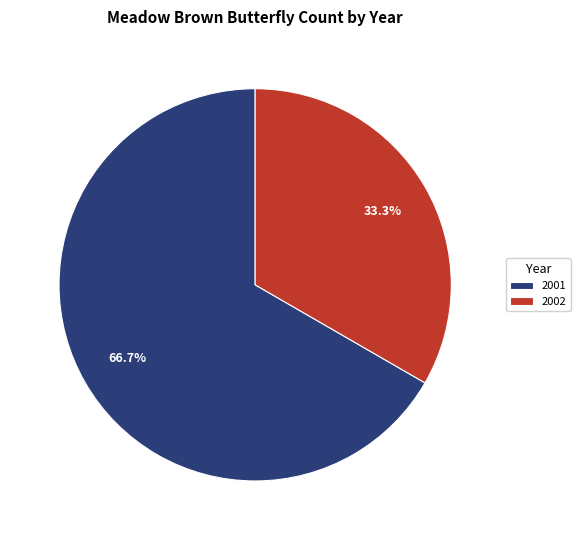

What is the total percentage of 2002 and 2001?

100.0%